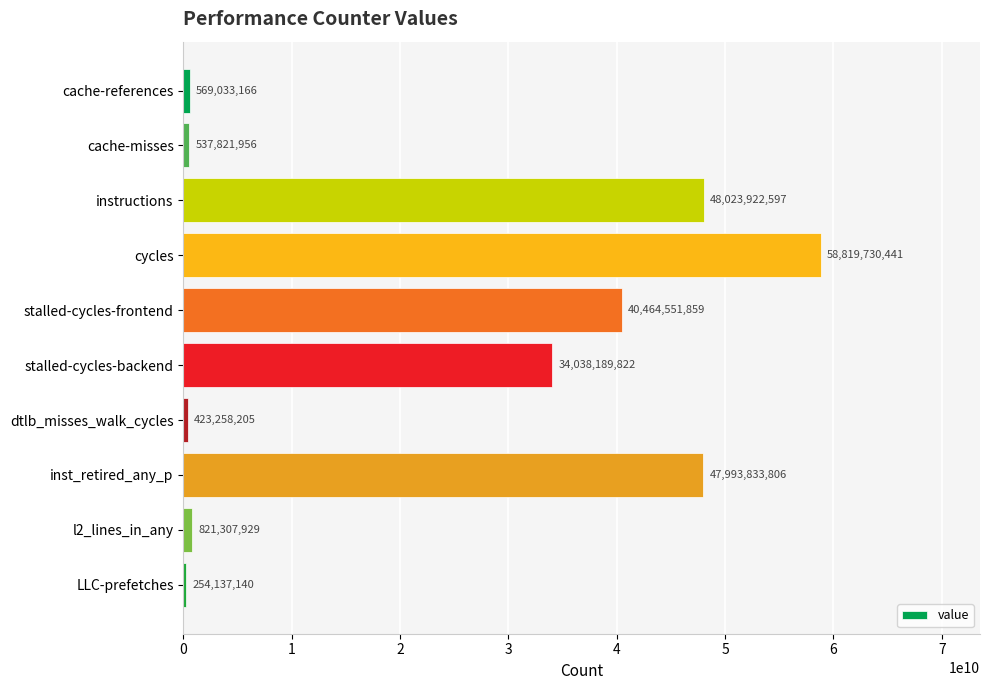

Reading top to bottom, extract all data points from this chart.

569033166	537821956	48023922597	58819730441	40464551859	34038189822	423258205	47993833806	821307929	254137140